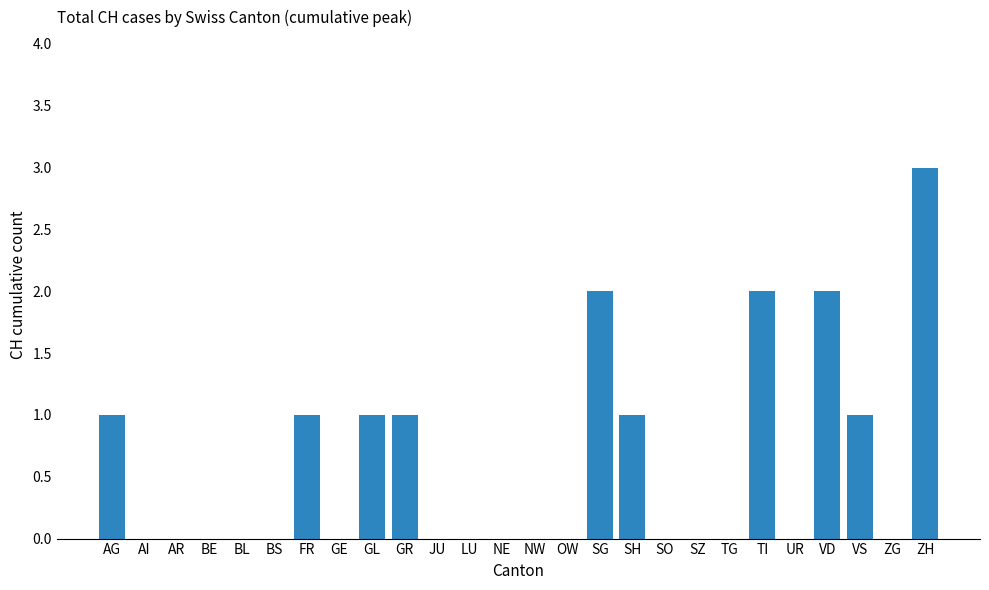

What is the sum of the values at SG and FR?

3